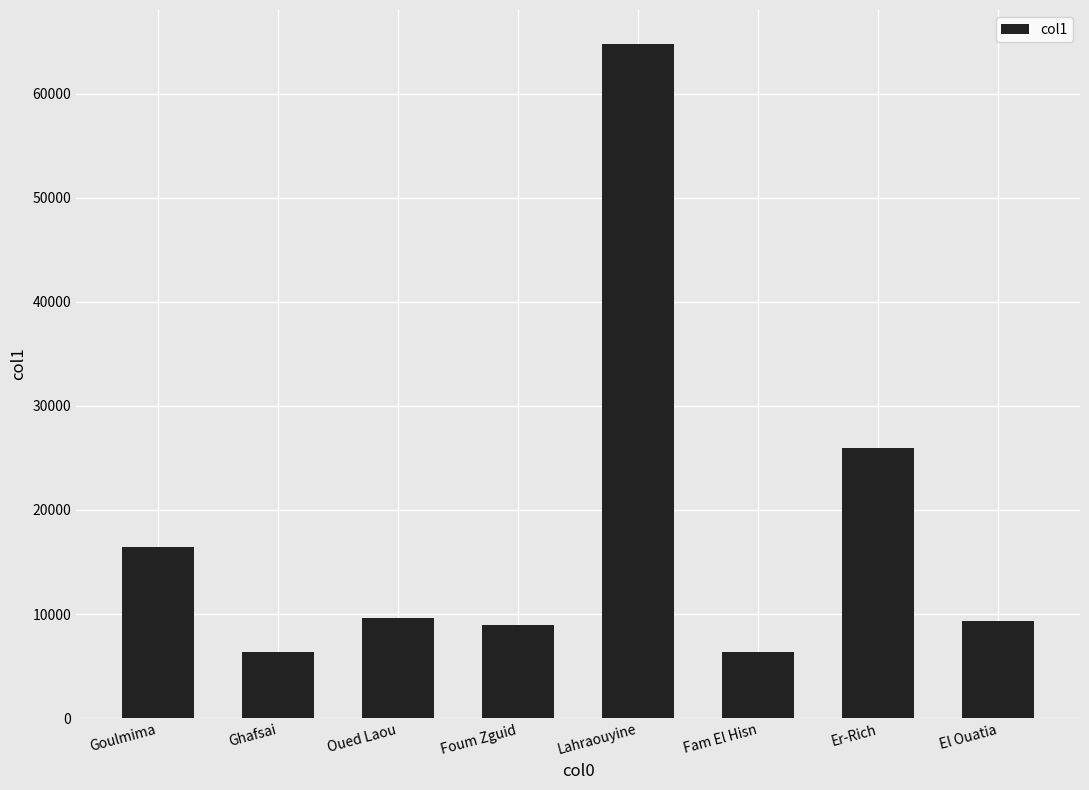

What is the approximate value at El Ouatia?

9295